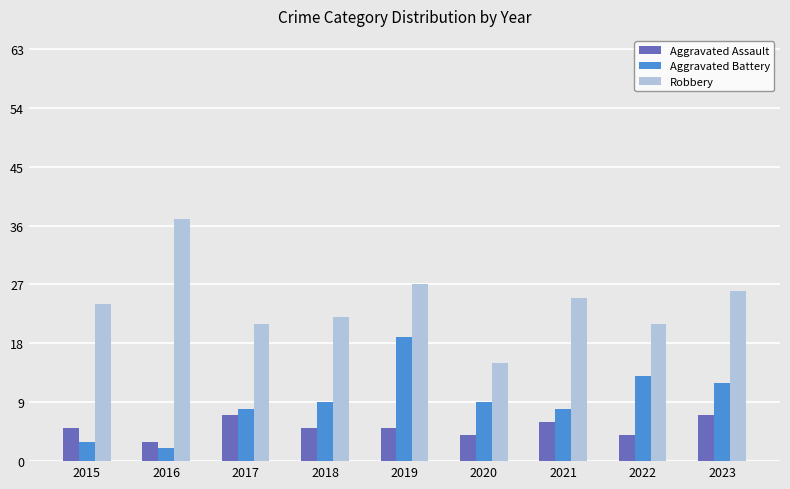

What is the spread (max minus min) of values at 2023?

19